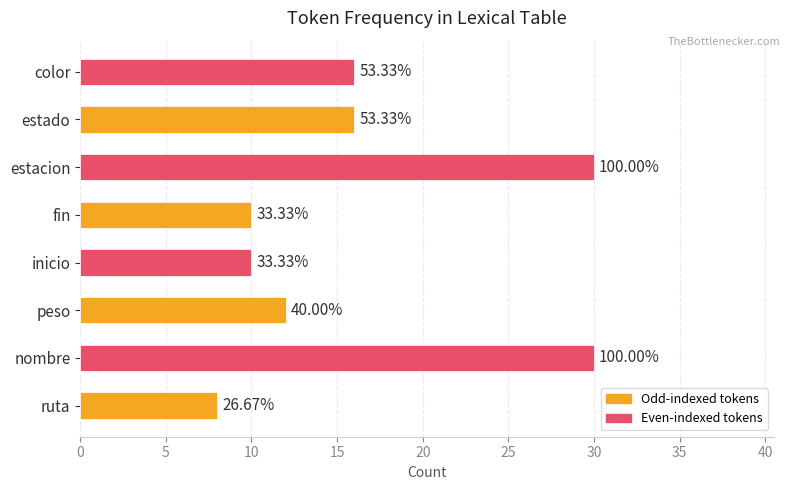

What is the average value?

16